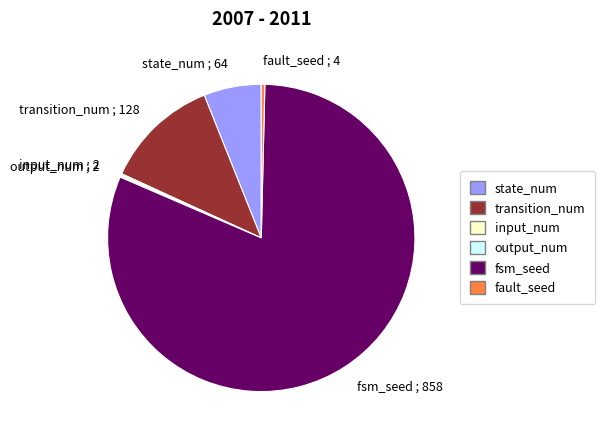

Which slice is the largest?

fsm_seed